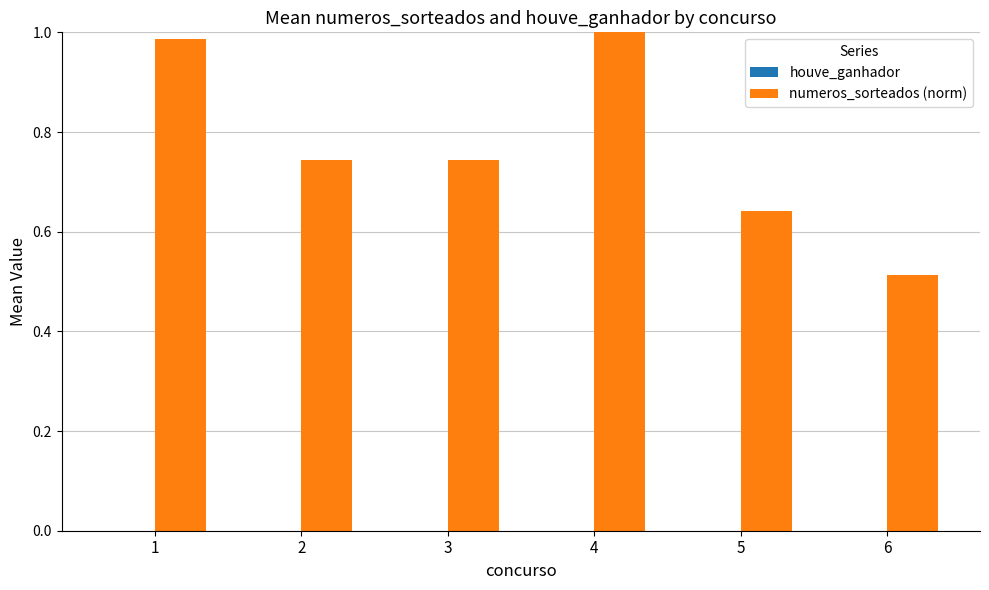

What is the change in value from 1 to 5?

-0.3